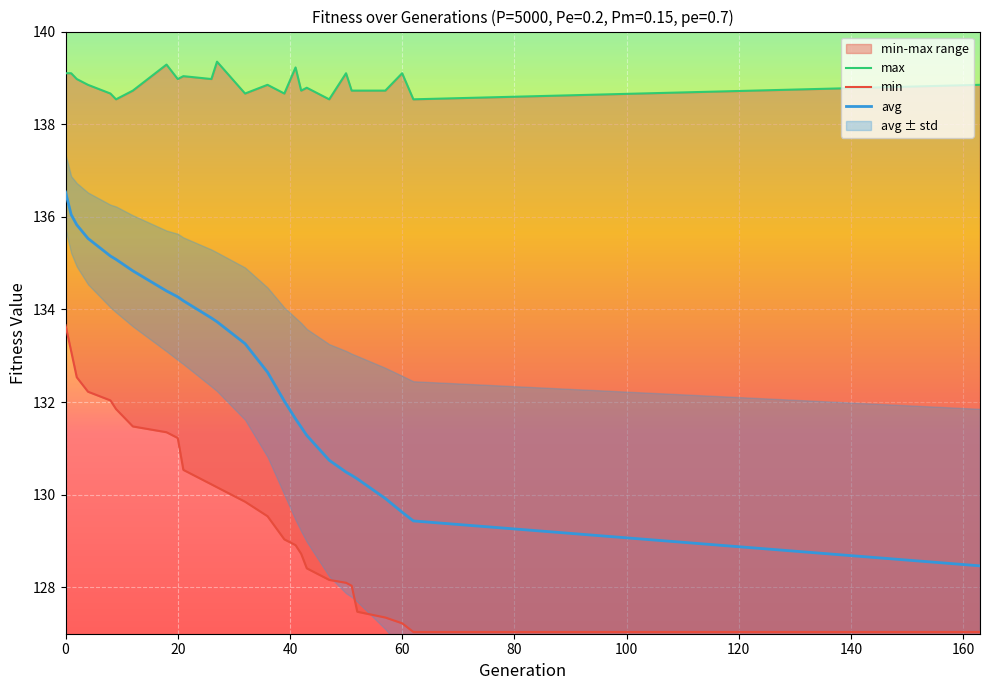

What is the sum of all max values?

3610.8